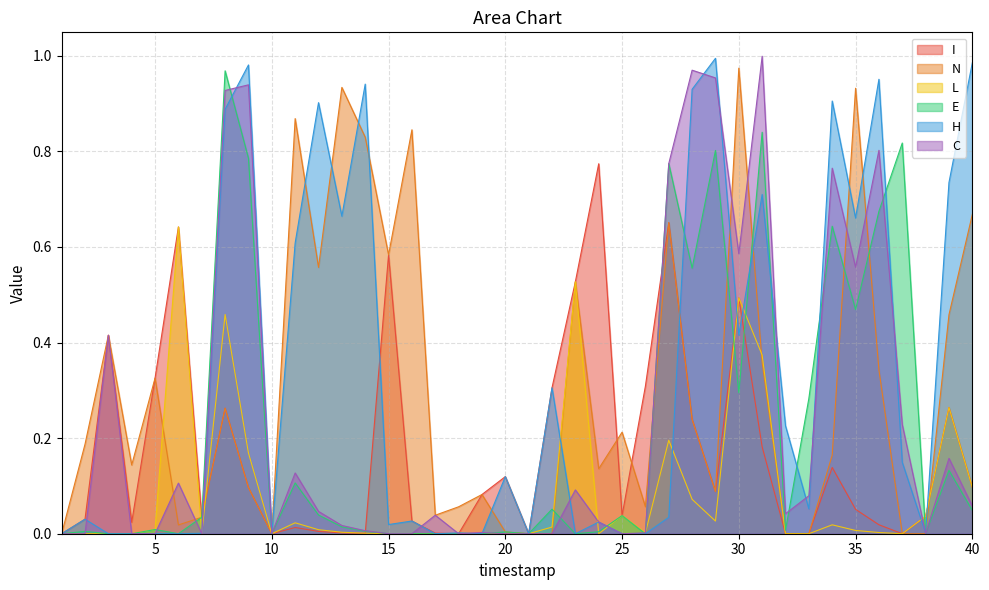

At 20, list the series in order from smallest to largest.

L, C, N, E, I, H